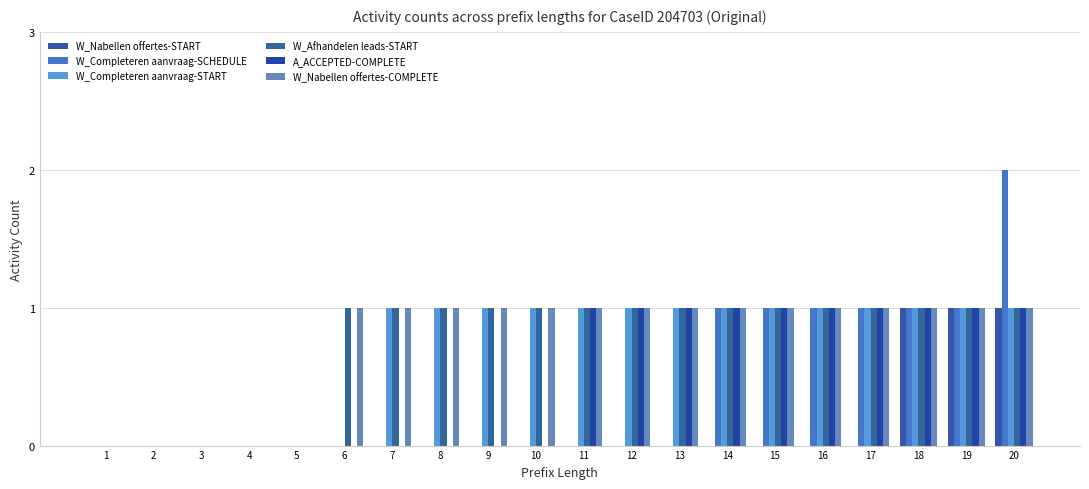

Reading left to right, extract all data points from this chart.

W_Nabellen offertes-START: 0	0	0	0	0	0	0	0	0	0	0	0	0	0	0	0	0	1	1	1
W_Completeren aanvraag-SCHEDULE: 0	0	0	0	0	0	0	0	0	0	0	0	0	1	1	1	1	1	1	2
W_Completeren aanvraag-START: 0	0	0	0	0	0	1	1	1	1	1	1	1	1	1	1	1	1	1	1
W_Afhandelen leads-START: 0	0	0	0	0	1	1	1	1	1	1	1	1	1	1	1	1	1	1	1
A_ACCEPTED-COMPLETE: 0	0	0	0	0	0	0	0	0	0	1	1	1	1	1	1	1	1	1	1
W_Nabellen offertes-COMPLETE: 0	0	0	0	0	1	1	1	1	1	1	1	1	1	1	1	1	1	1	1